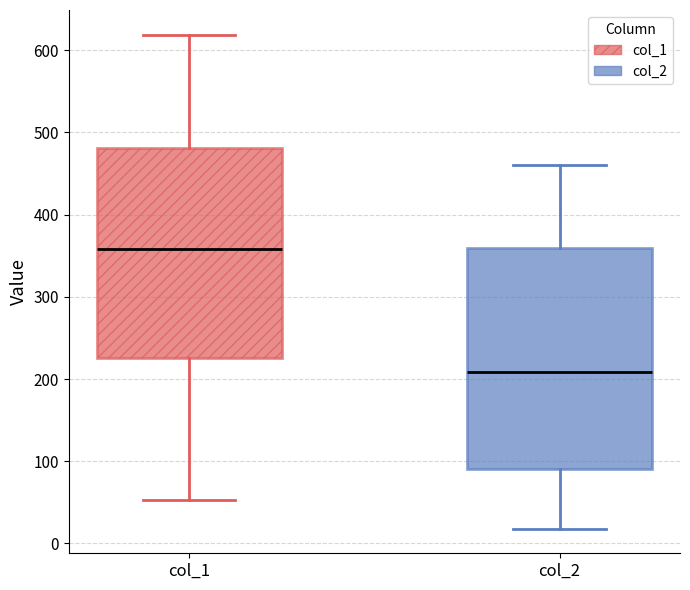

Where does the median line of the box for col_1 sit on the y-axis? The values are not printed on the chart, so give them approximately, as read against the axis.

360